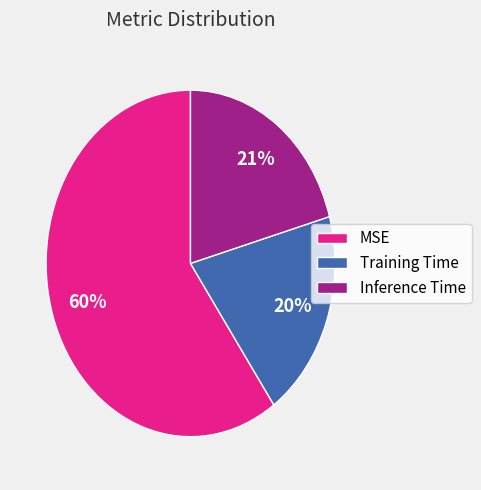

To the nearest percent, what is the difference between the Training Time and MSE slice percentages?

40%